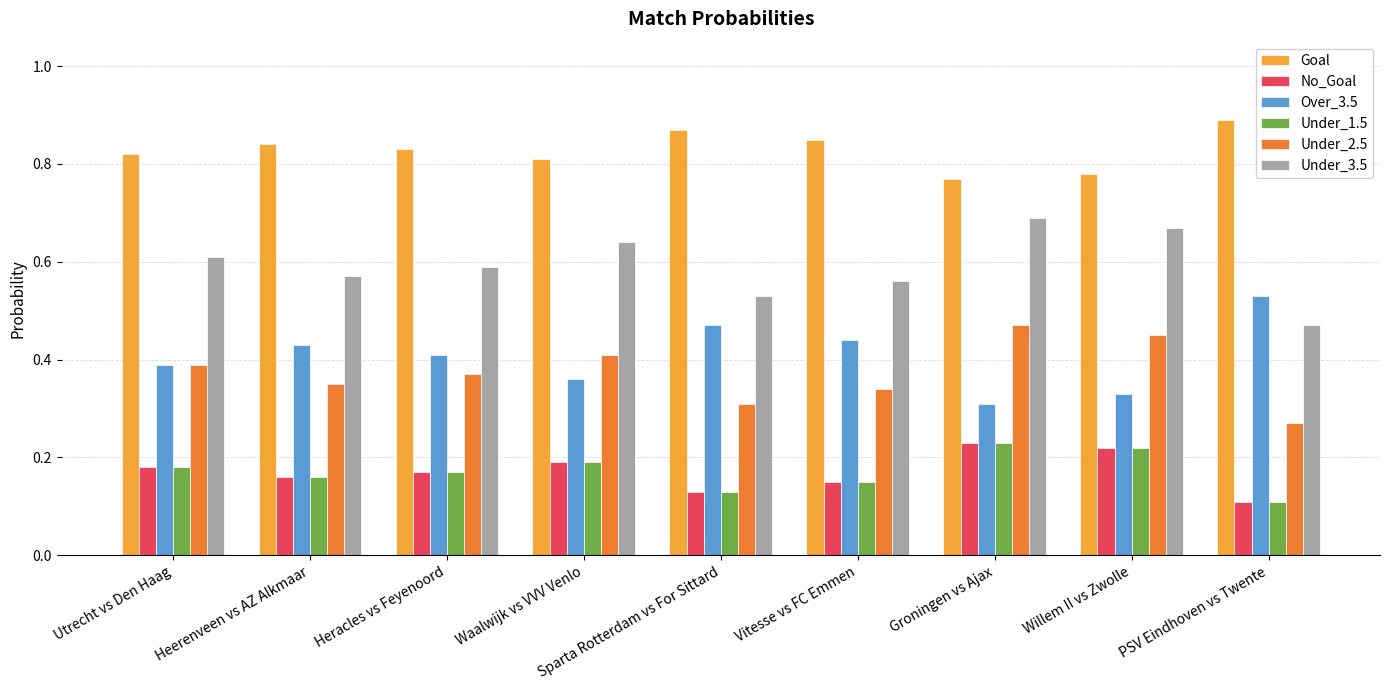

What is the label of the 9th bar from the left?

PSV Eindhoven vs Twente